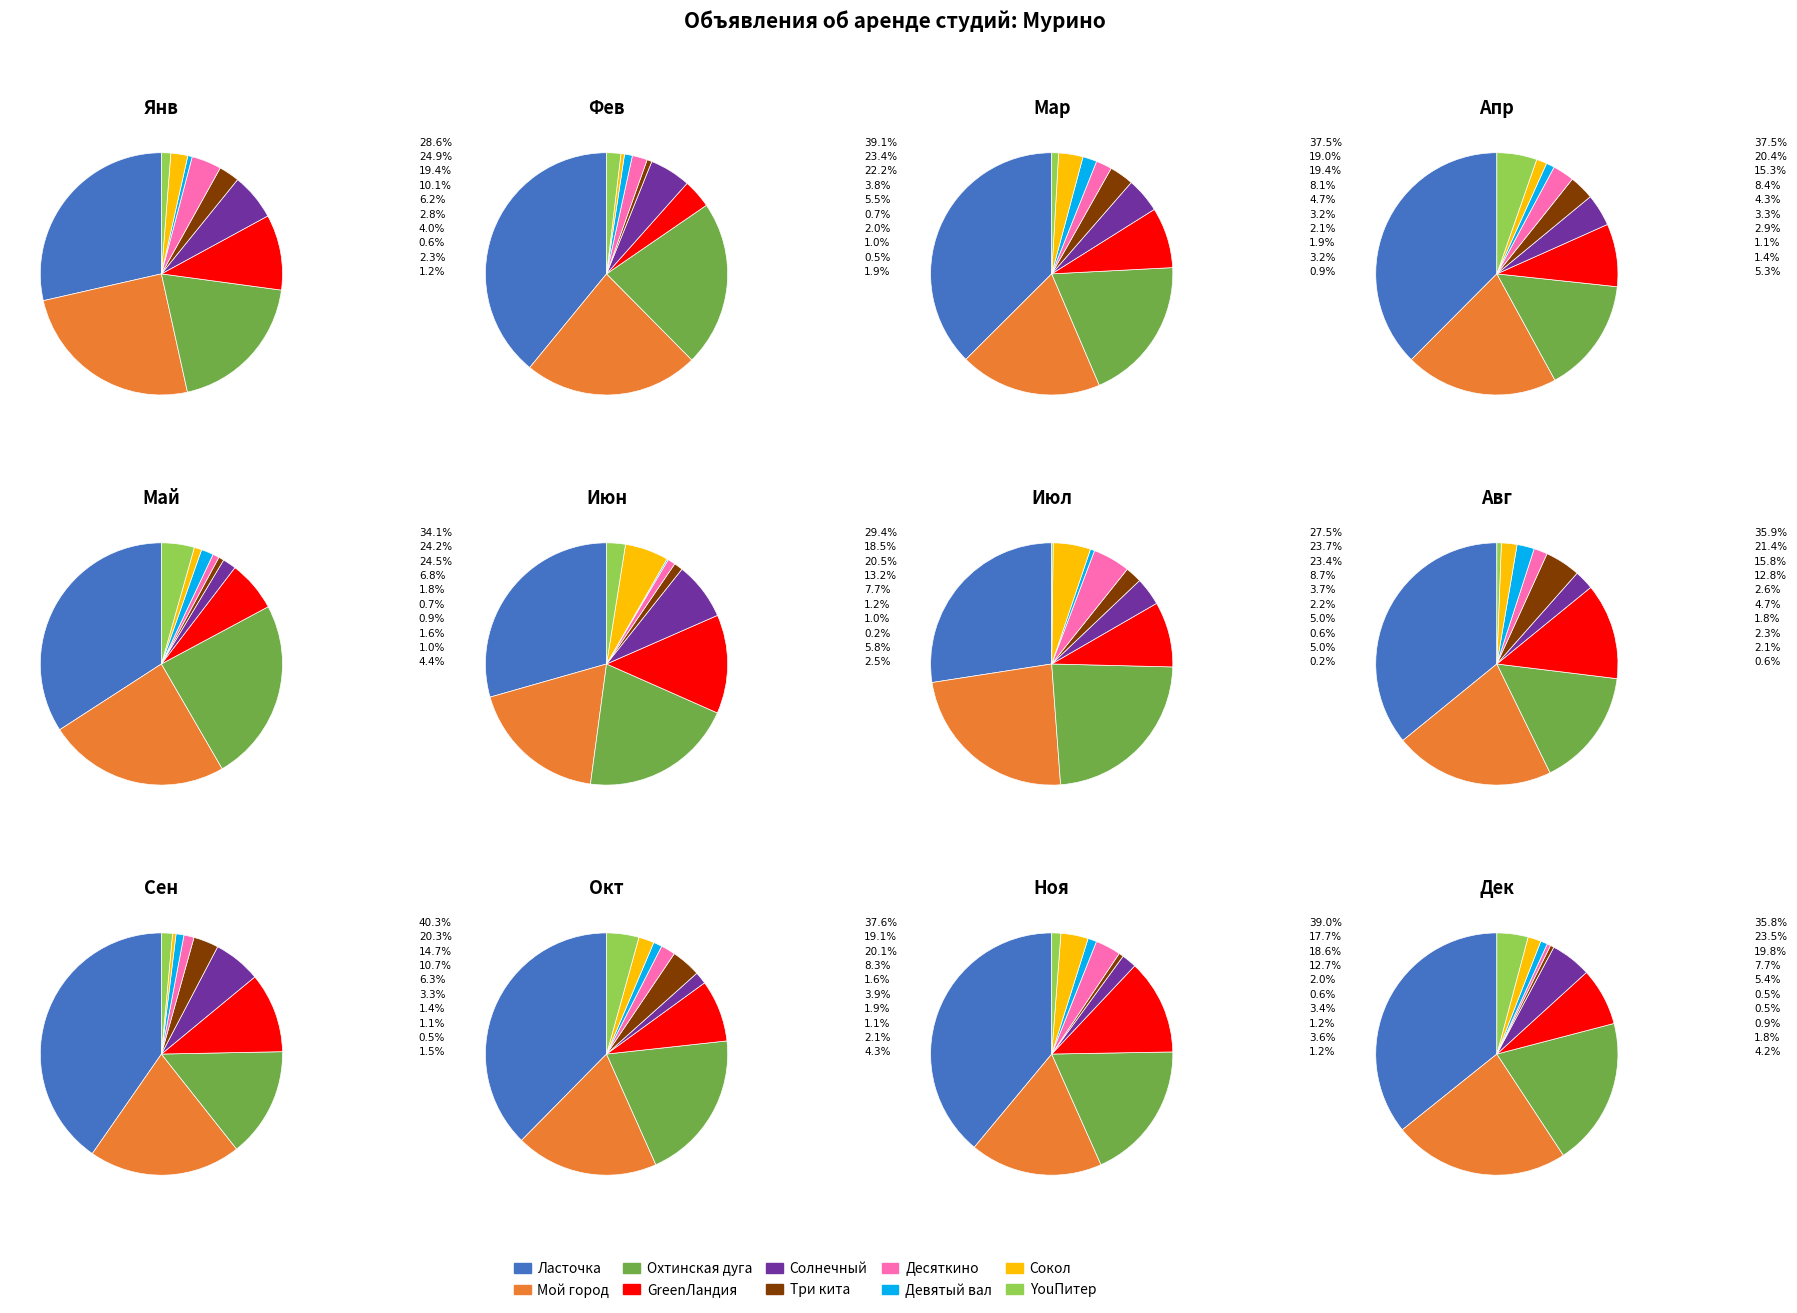

Is the sum of ЖК «Ласточка» and ЖК «Охтинская дуга» greater than half?

Yes